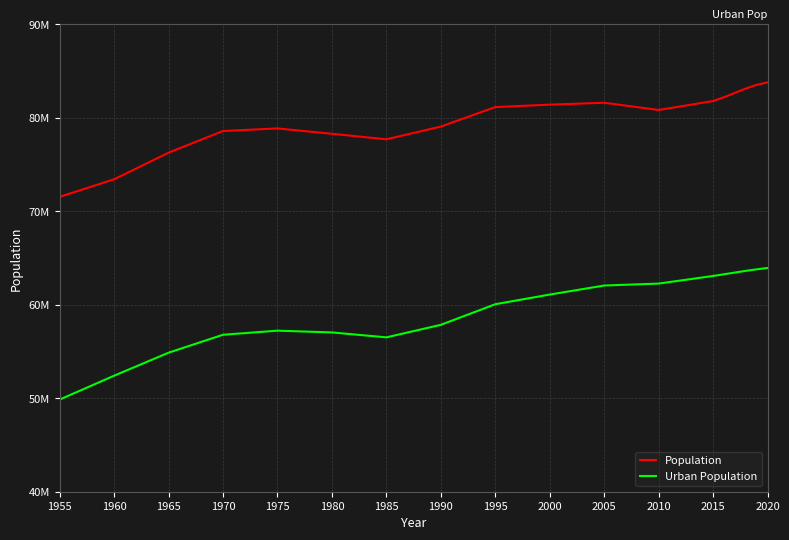

Does the chart display data point markers on the line(s)?

No